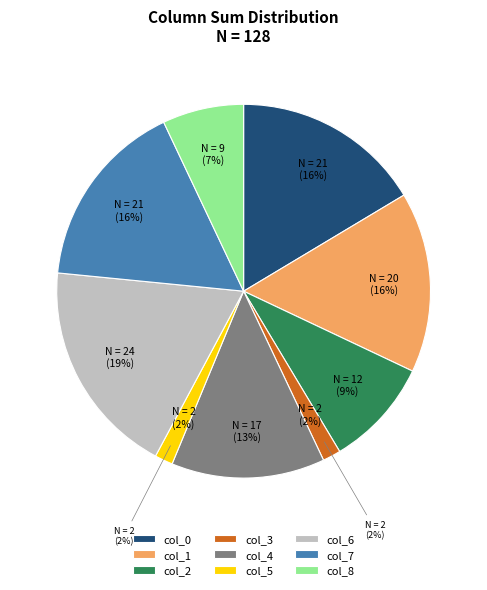

What percentage is the col_6 slice, to the nearest percent?

19%